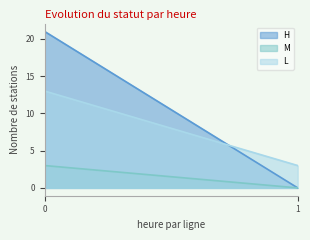

What is the value of the H_count point at the 4th from the left?

20